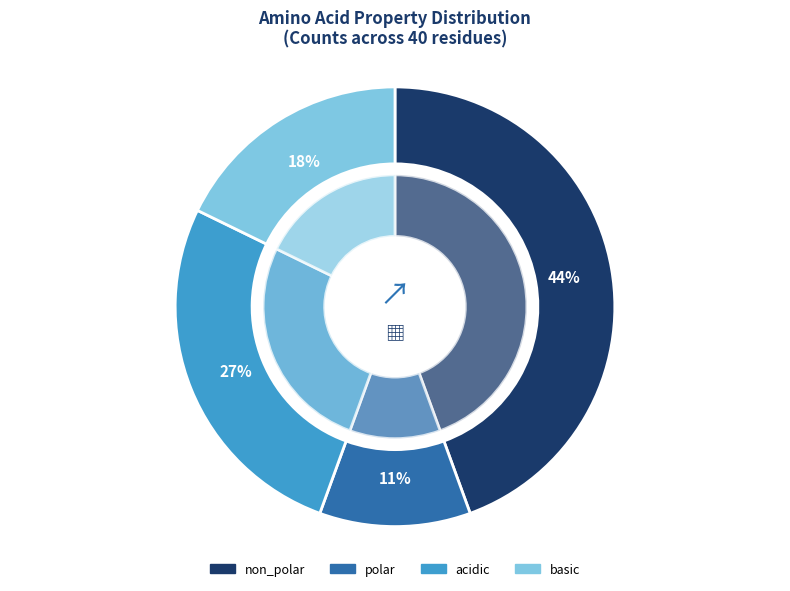

What portion of the pie excludes non_polar?

55.6%